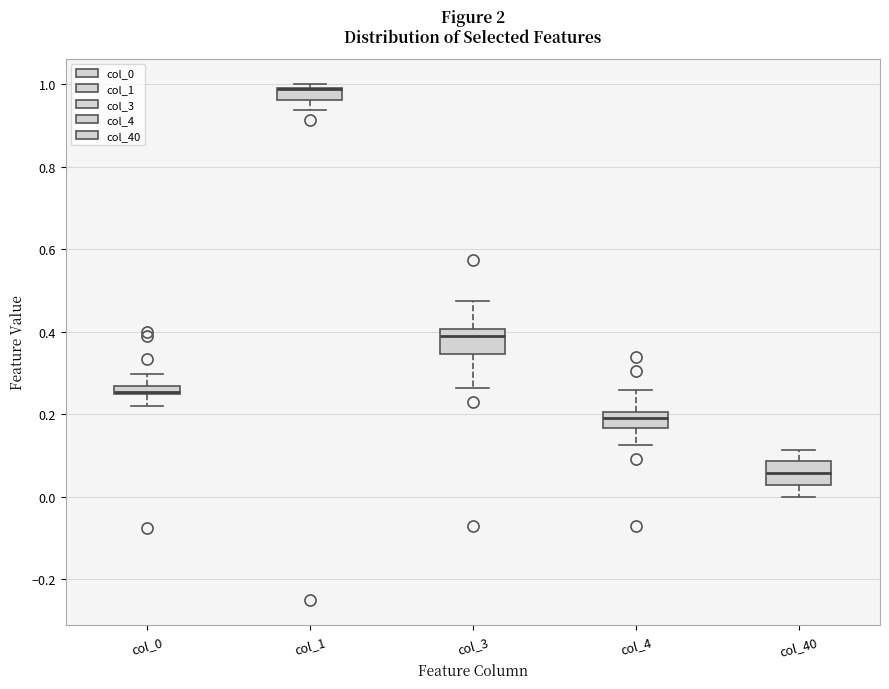

Where does the lower whisker of the box for col_4 end on the y-axis? The values are not printed on the chart, so give them approximately, as read against the axis.

0.12